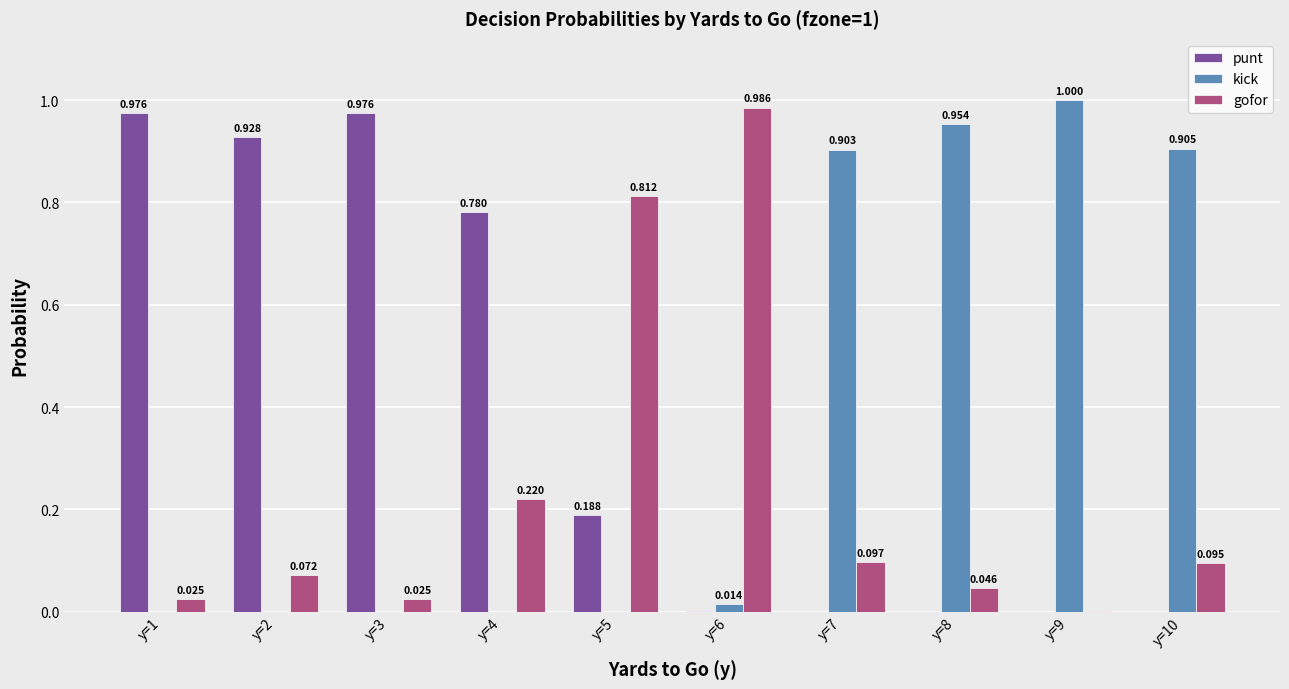

Which series has the largest total across all categories?

punt